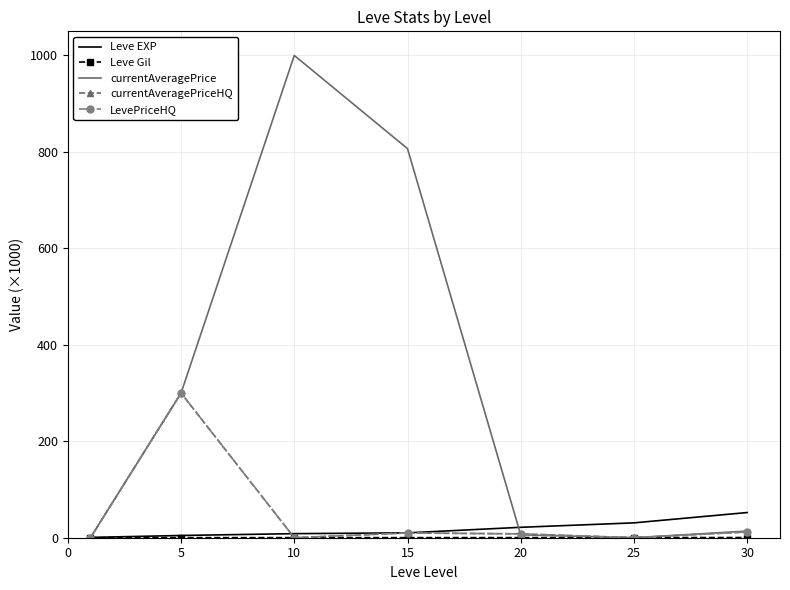

How many interior local peaks does the LevePriceHQ series have?

2